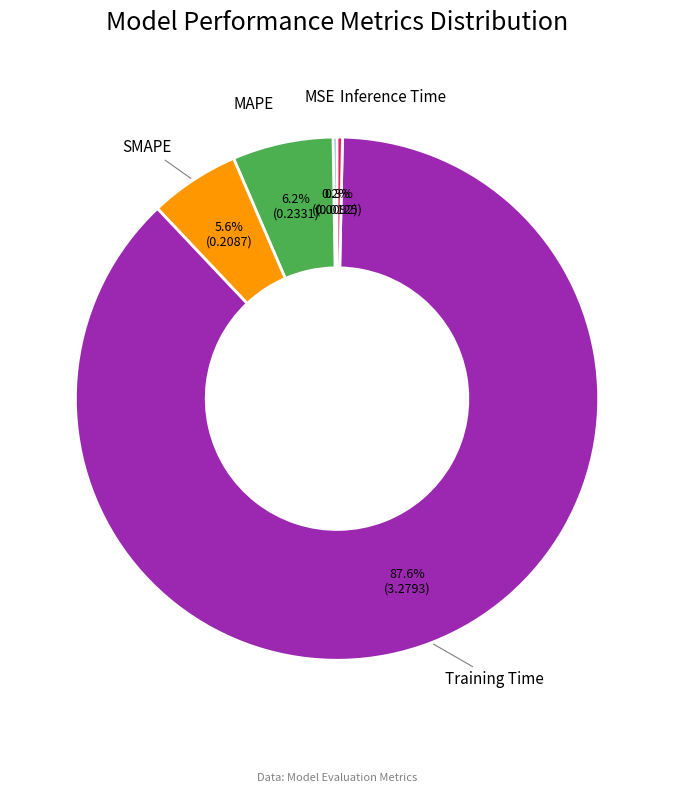

What percentage is the SMAPE slice, to the nearest percent?

6%